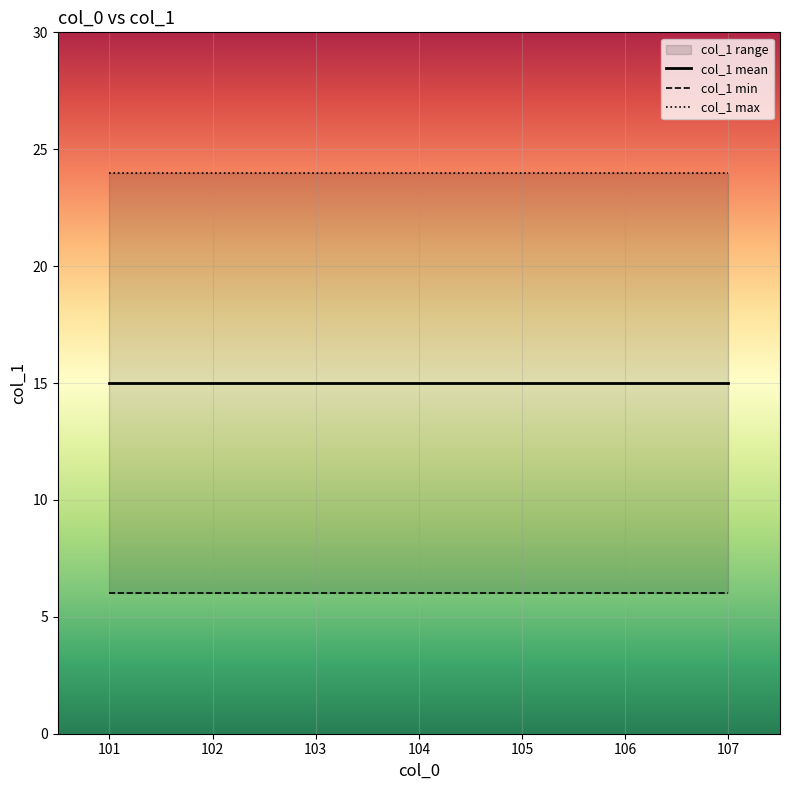

The col_1 max series shows 24 at 105. True or false?

True